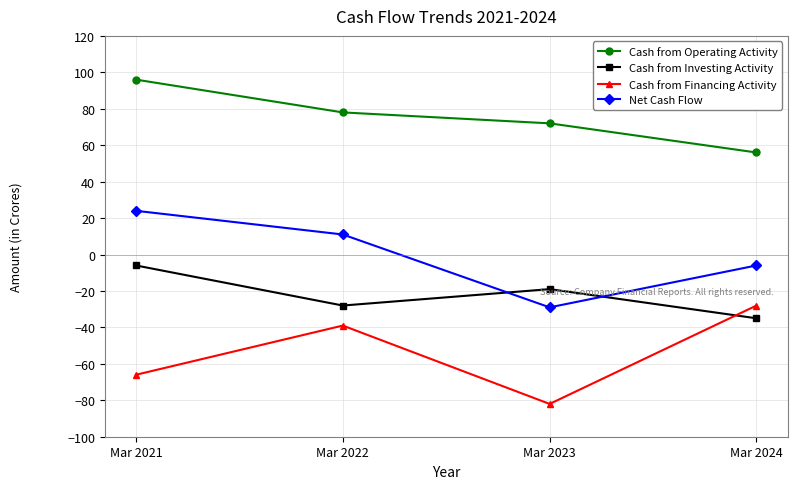

What is the value of the Cash from Investing Activity point at the 1st from the left?

-6